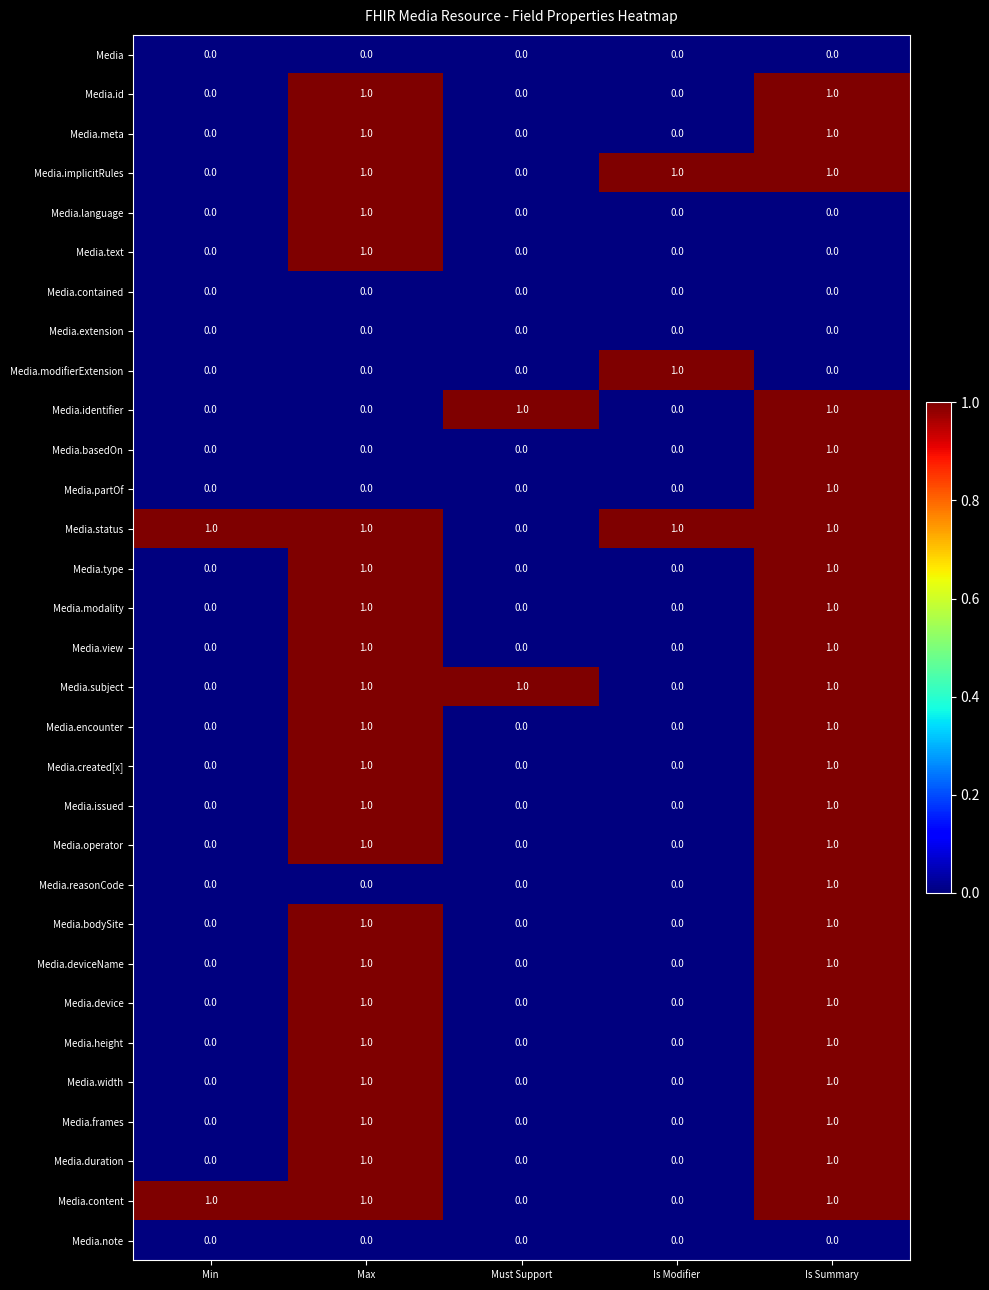

Is it true that Media.device equals -1 at Min?

False